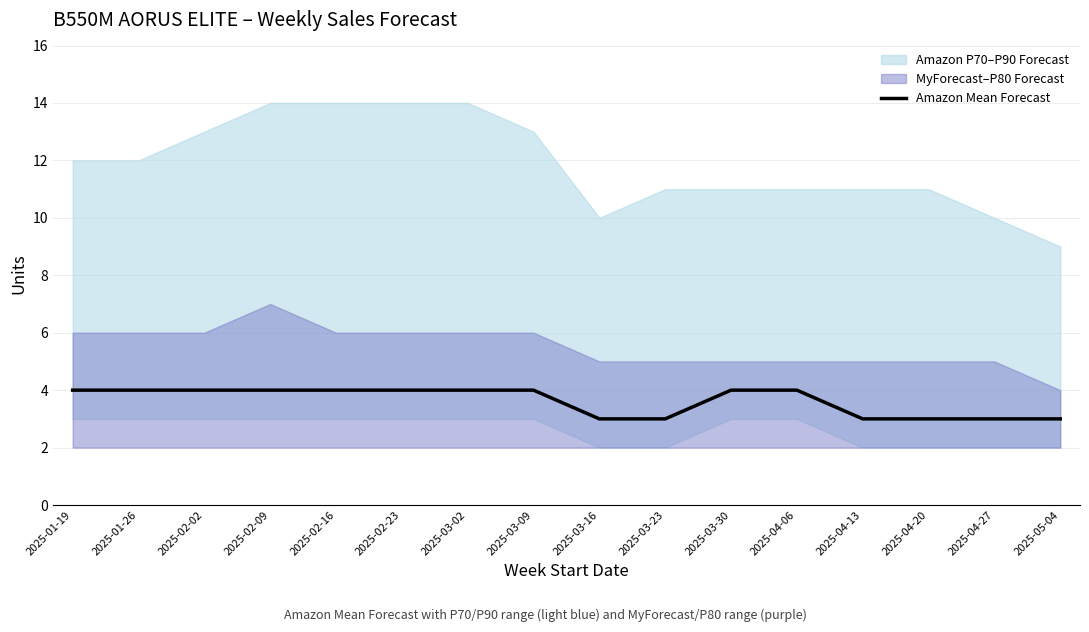

What is the label of the 14th point from the right?

2025-02-02